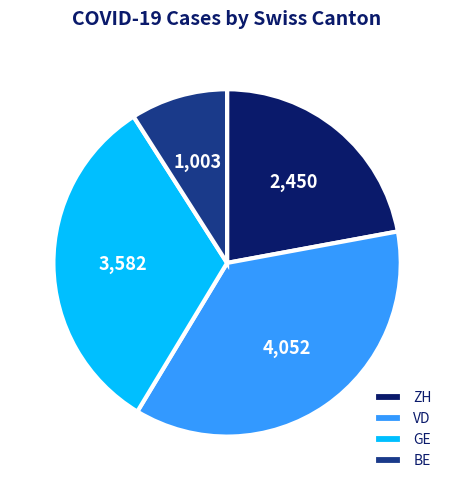

Which slice is the smallest?

BE